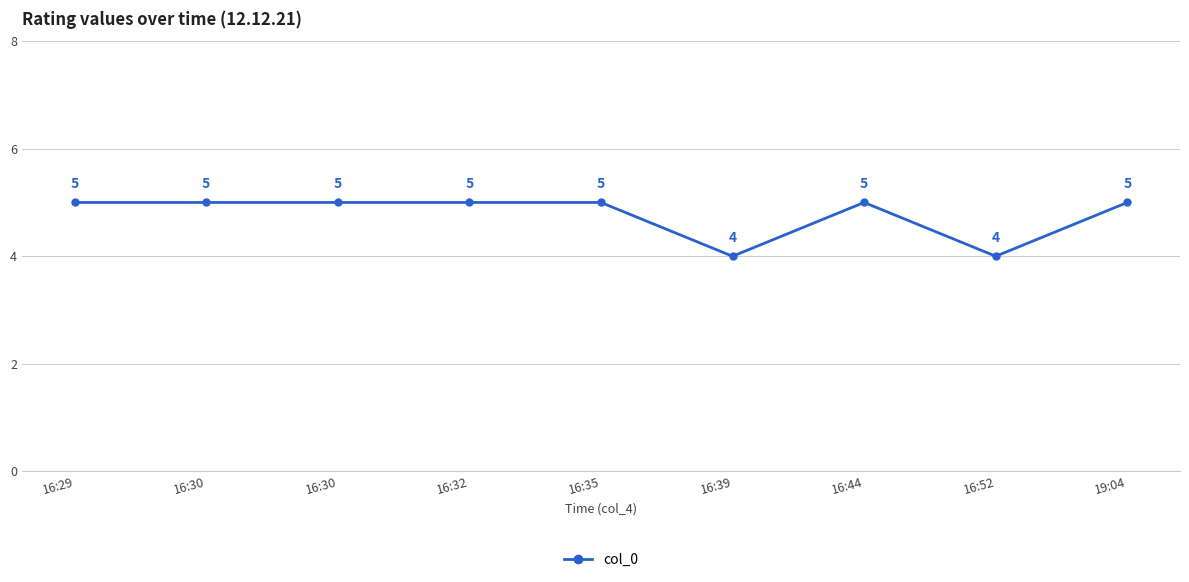

Is this an area chart (filled region under the line)?

No